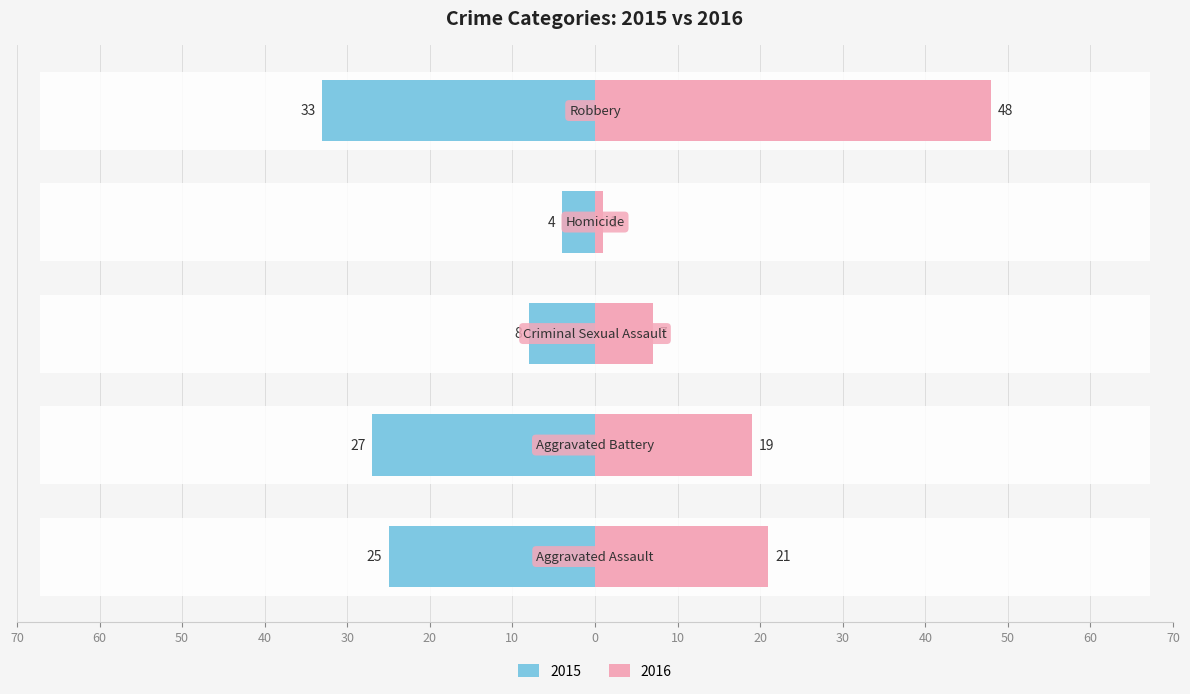

At which label does 2016 reach its minimum?

Homicide